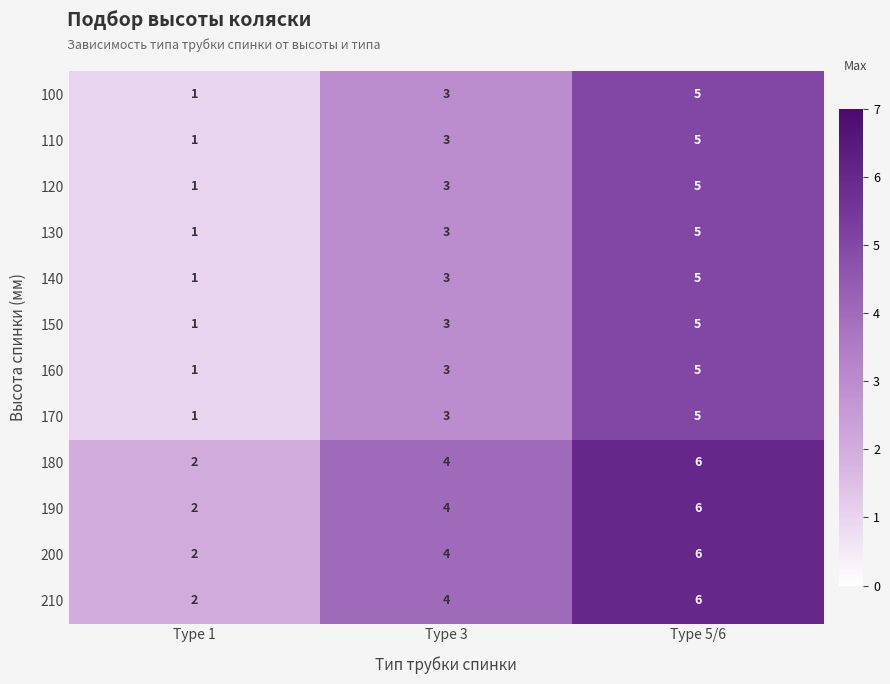

How many 120 values are between 1 and 5?

3